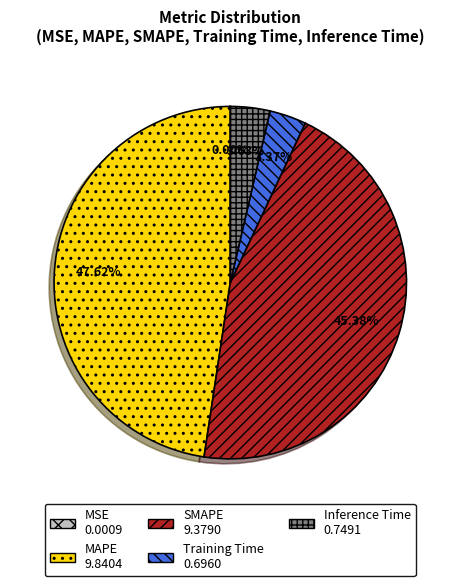

Combined, do Training Time and MAPE account for over 50%?

Yes